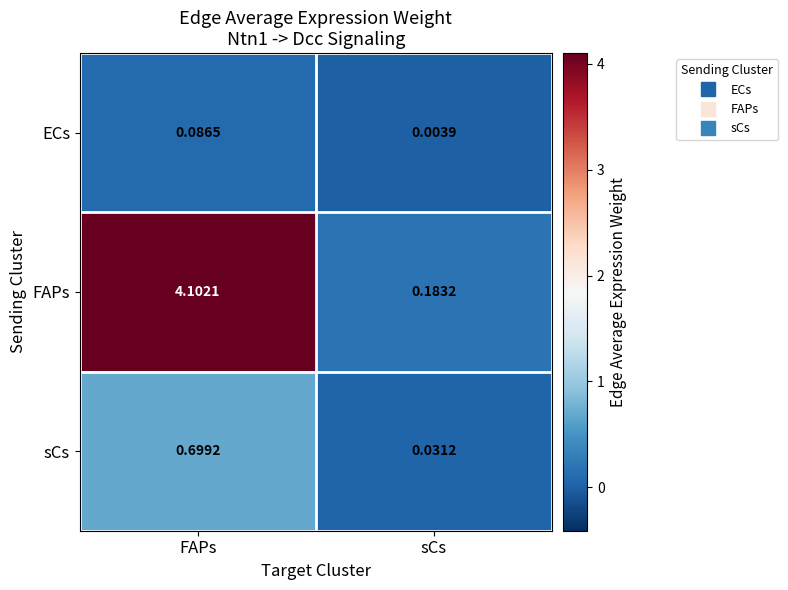

Rank the series by their average value, from lowest to highest.

ECs, sCs, FAPs